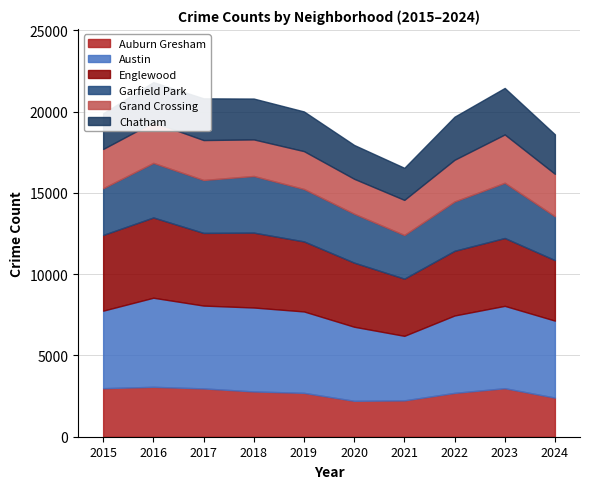

At which label is Garfield Park closest to 3086?

2022